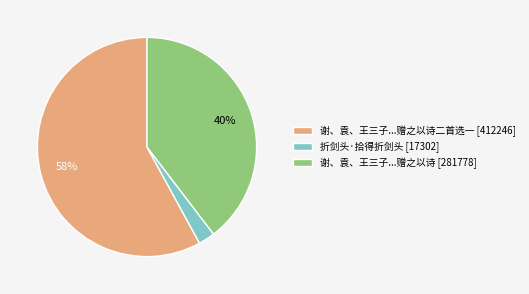

What percentage is the 折剑头·拾得折剑头 [17302] slice, to the nearest percent?

2%